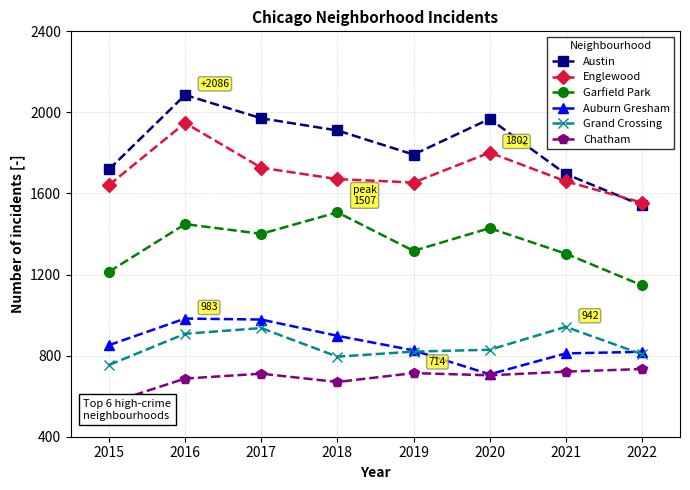

How many values in the Garfield Park series exceed 1401?

3